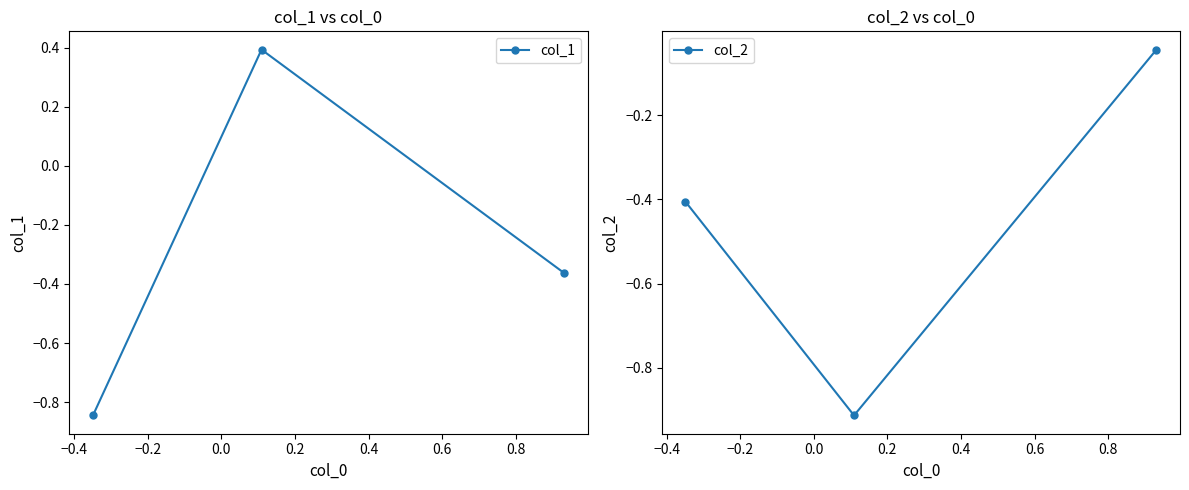

How many values in col_1 are below zero?

2